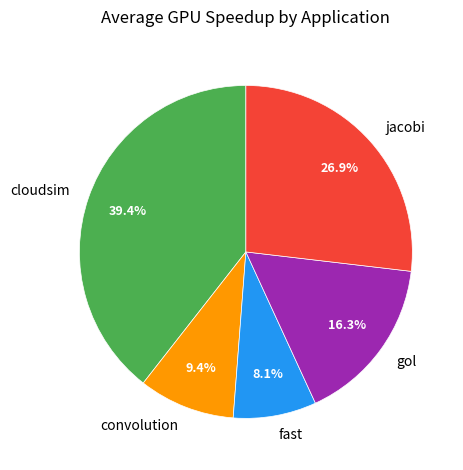

Combined, do gol and fast account for over 50%?

No